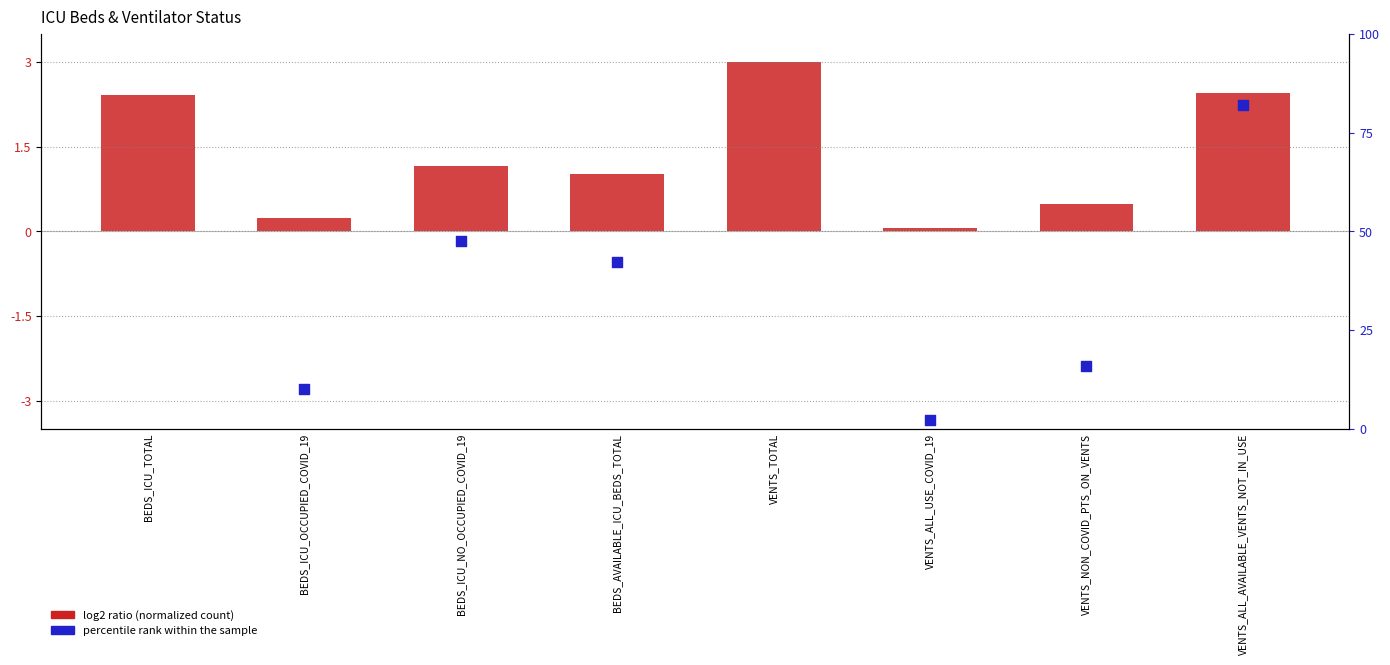

Approximately how many times larger is the value at VENTS_NON_COVID_PTS_ON_VENTS compared to VENTS_TOTAL?

0.2